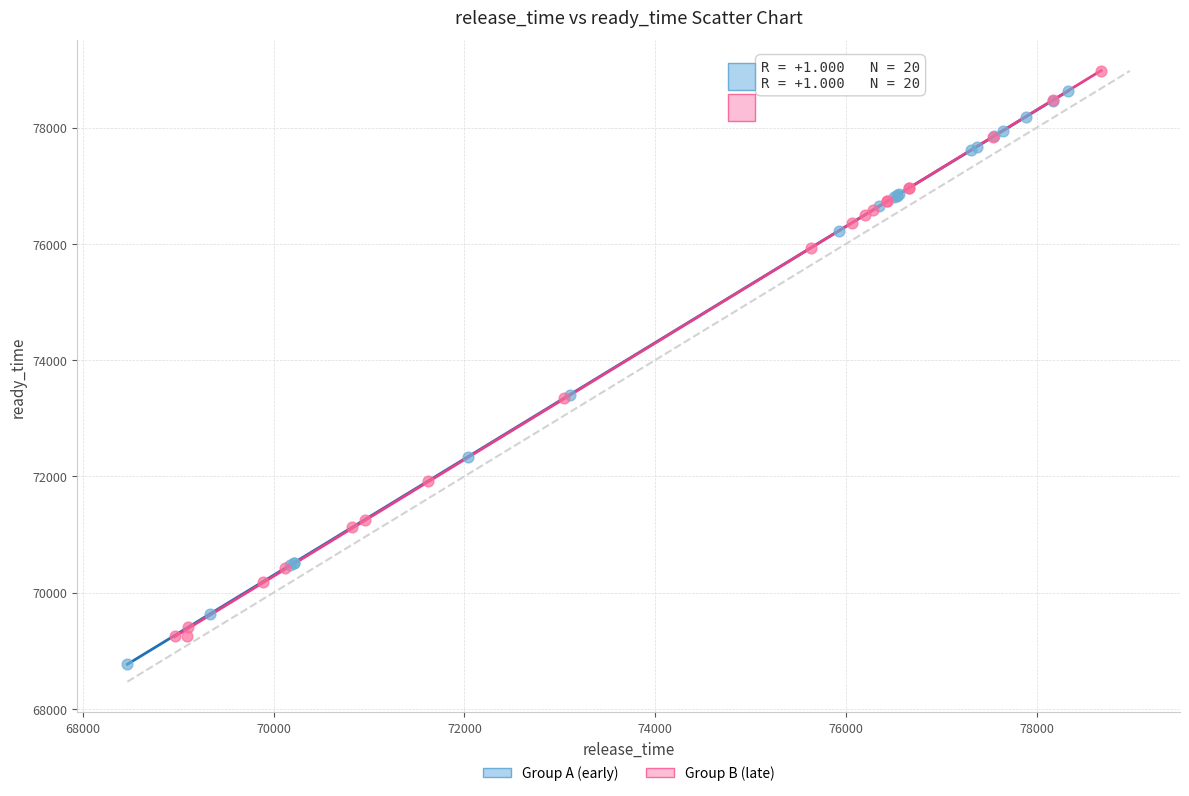

Which series contains the lowest Y value?

Group A (early)